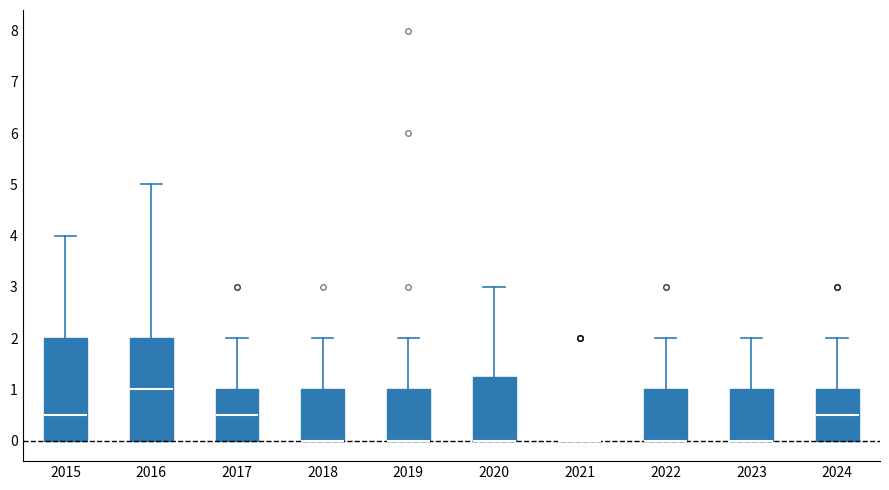

Reading left to right, read every box against the y-axis: the position of its median line, the range the box covers, and the ends of its whiskers. The values are not printed on the chart, so give them approximately, as read against the axis.

2015: median 0.5, box 0.0 to 2.0, whiskers 0.0 to 4.0
2016: median 1.0, box 0.0 to 2.0, whiskers 0.0 to 5.0
2017: median 0.5, box 0.0 to 1.0, whiskers 0.0 to 2.0
2018: median 0.0 (drawn on the box's lower edge), box 0.0 to 1.0, whiskers 0.0 to 2.0
2019: median 0.0 (drawn on the box's lower edge), box 0.0 to 1.0, whiskers 0.0 to 2.0
2020: median 0.0 (drawn on the box's lower edge), box 0.0 to 1.3, whiskers 0.0 to 3.0
2021: box collapsed to a line at 0.0, whiskers 0.0 to 0.0
2022: median 0.0 (drawn on the box's lower edge), box 0.0 to 1.0, whiskers 0.0 to 2.0
2023: median 0.0 (drawn on the box's lower edge), box 0.0 to 1.0, whiskers 0.0 to 2.0
2024: median 0.5, box 0.0 to 1.0, whiskers 0.0 to 2.0